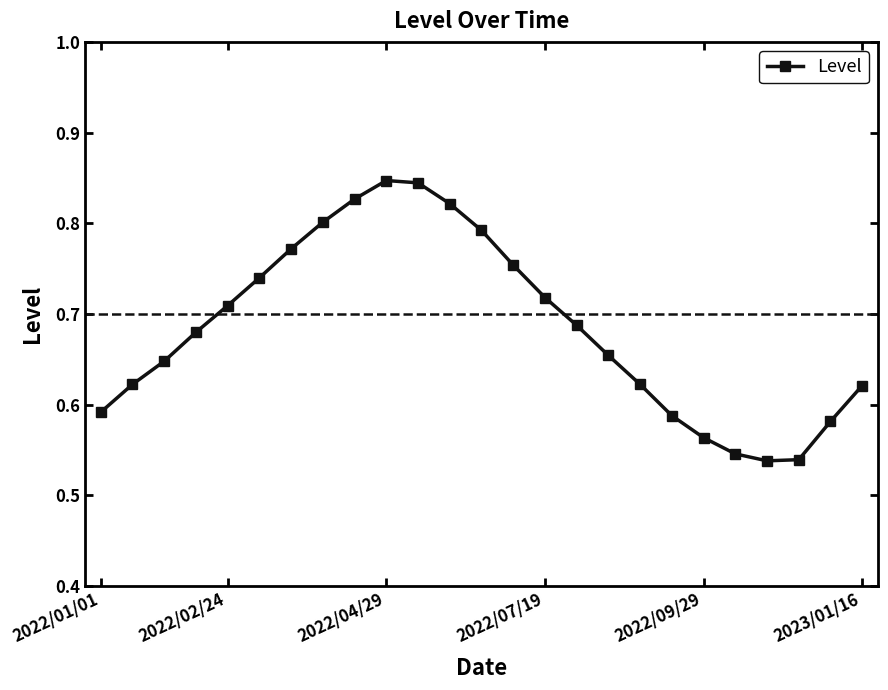

True or false: the data has more than 2 interior local peaks.

False